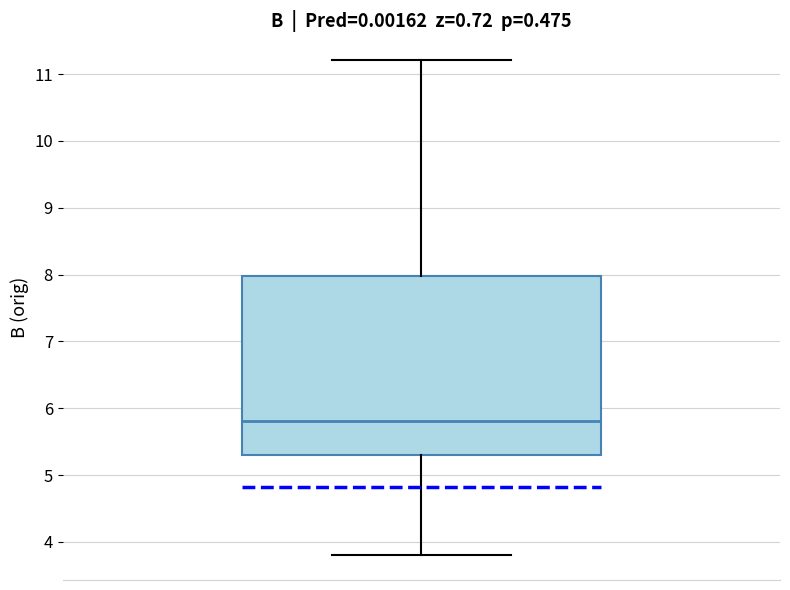

Read this box plot against the y-axis: the position of the median line, the range covered by the box, and the ends of both whiskers. The values are not printed on the chart, so give them approximately, as read against the axis.

median 5.8, box 5.3 to 8.0, whiskers 3.8 to 11.2